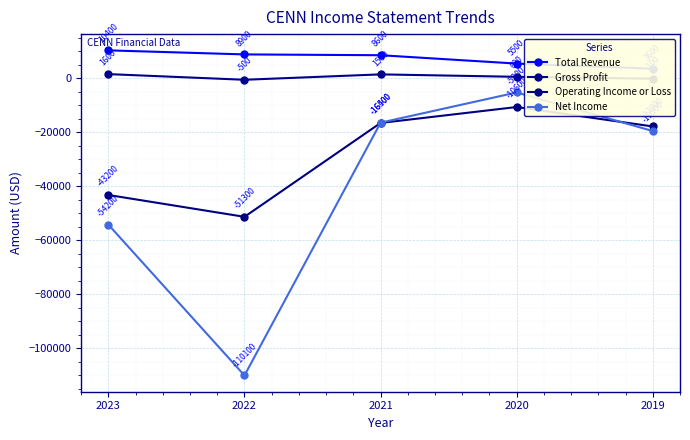

Rank the series at 2022 from lowest to highest value.

Net Income, Operating Income or Loss, Gross Profit, Total Revenue